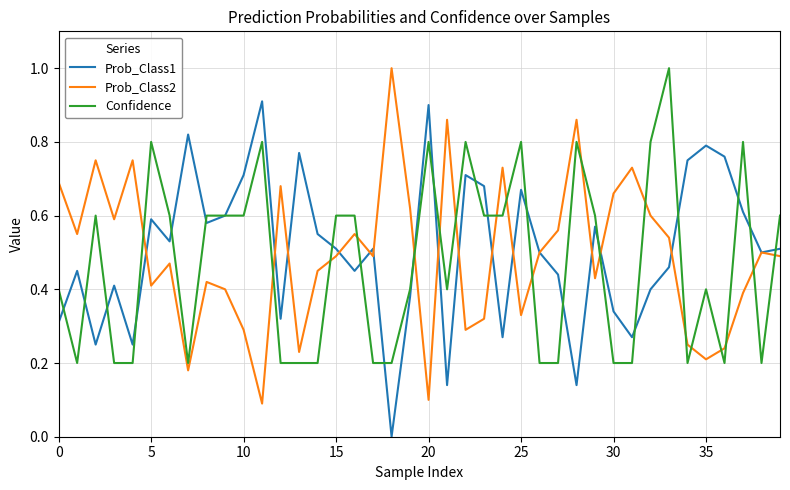

After their last crossing, which series has the higher values: Prob_Class2 or Confidence?

Confidence